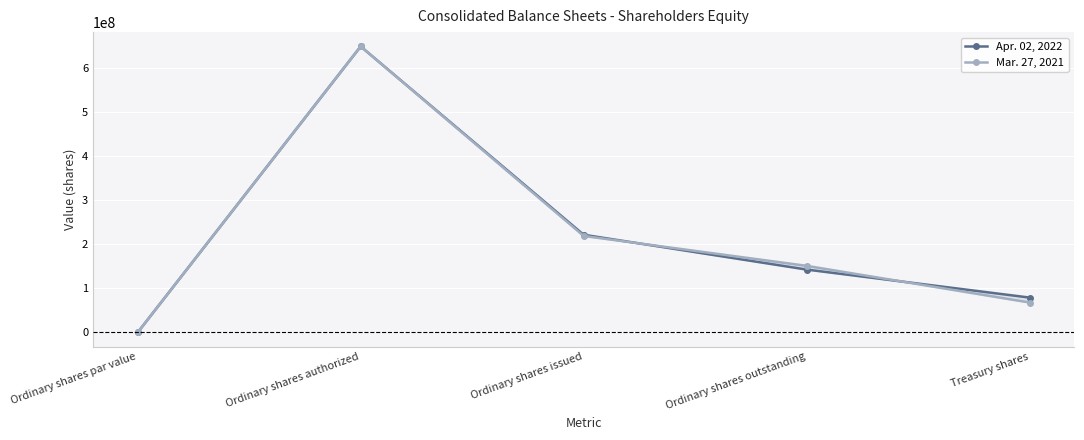

What value does the Apr. 02, 2022 series have at Ordinary shares outstanding, to the nearest 10?

142806270